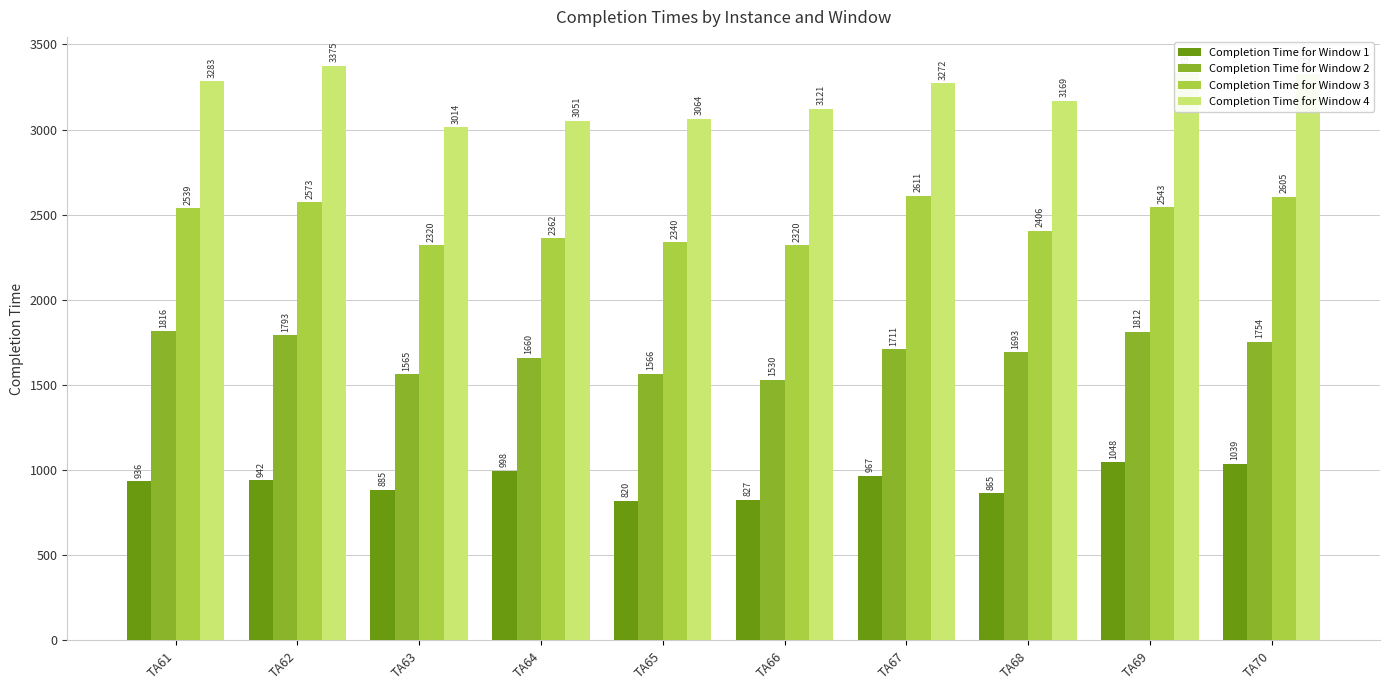

Between TA61 and TA70, which series saw the biggest shift?

Completion Time for Window 1